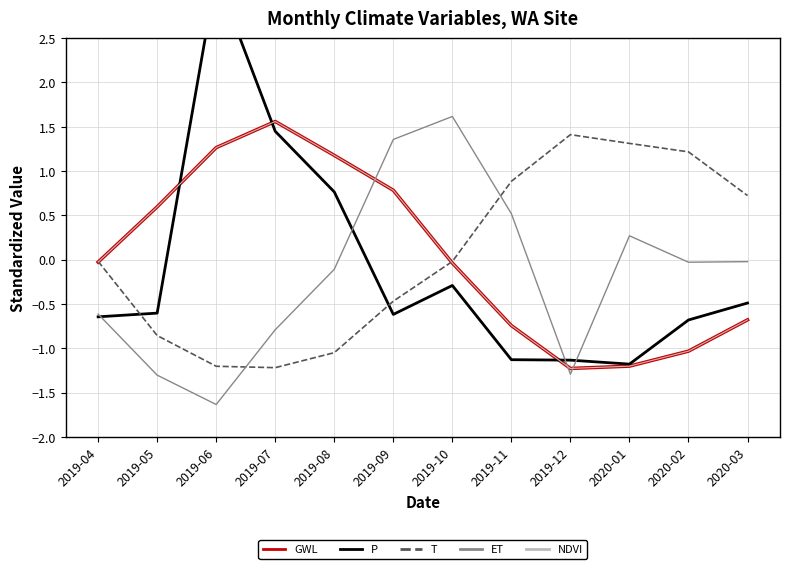

Which series changed the most between 2019-04 and 2019-05?

T